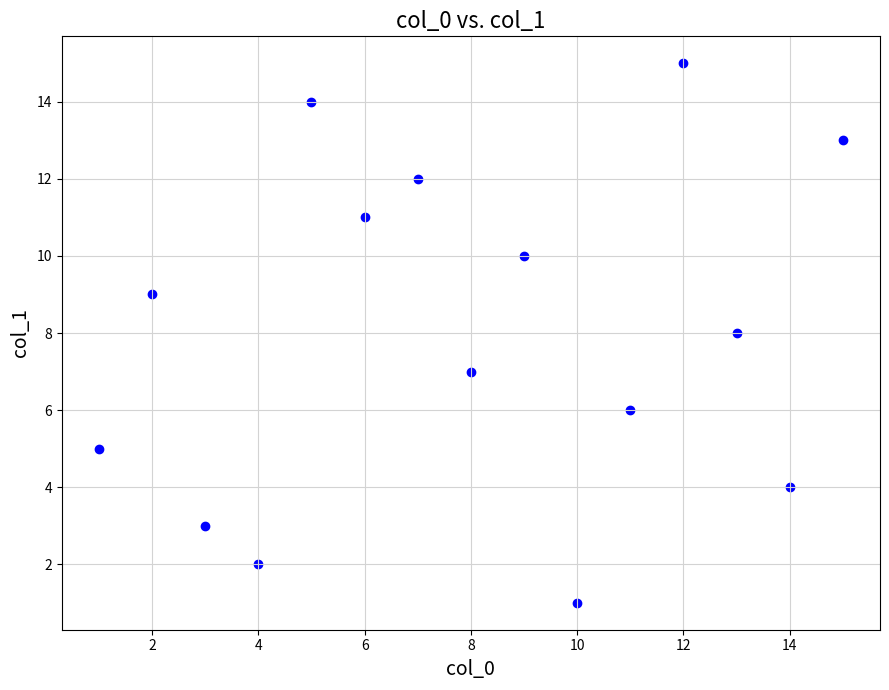

What is the range of Y values (max minus min)?

14